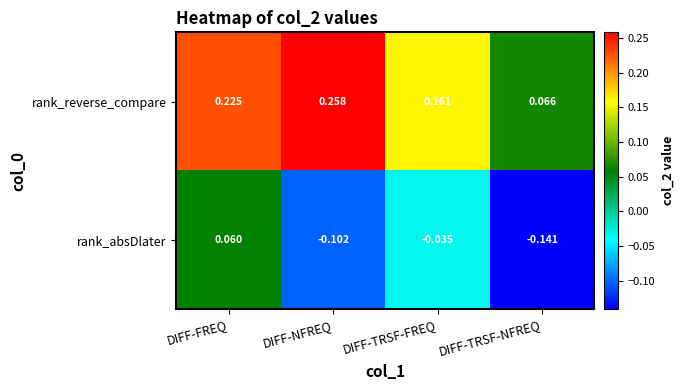

Rank the categories by rank_reverse_compare value from highest to lowest.

DIFF-NFREQ, DIFF-FREQ, DIFF-TRSF-FREQ, DIFF-TRSF-NFREQ